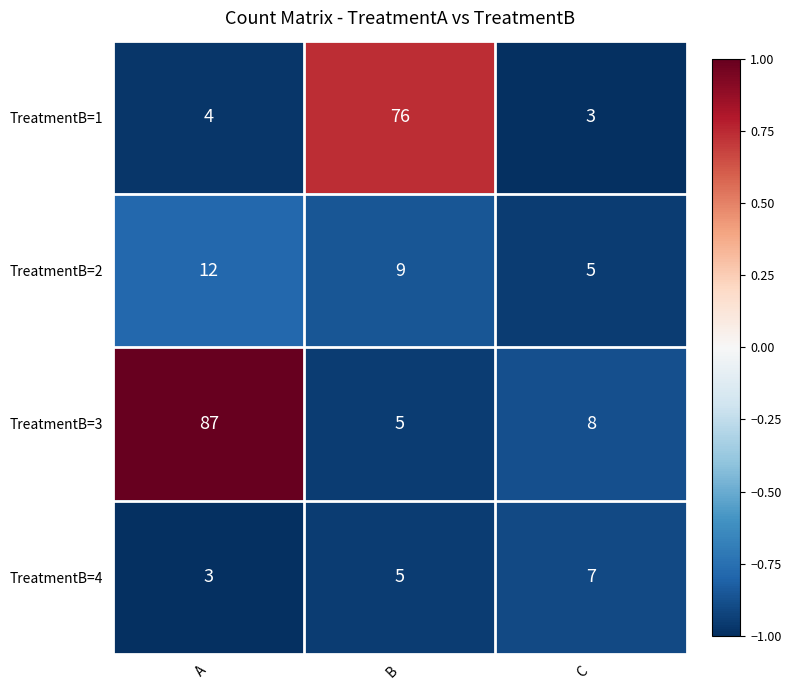

What is the maximum value shown in the chart?

87